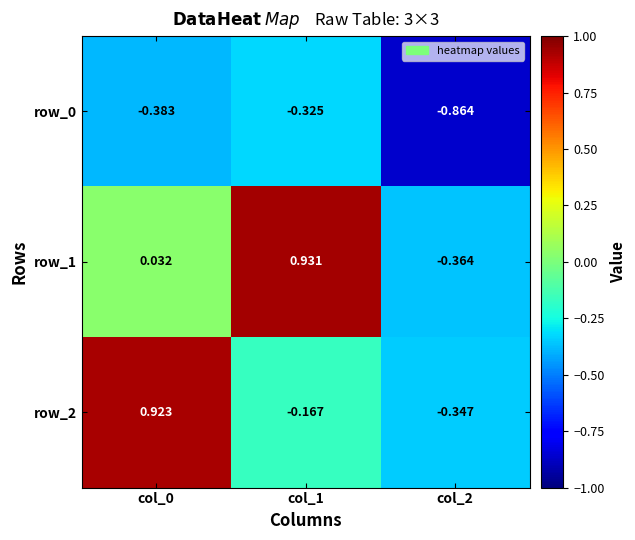

Which series changed the most between col_1 and col_2?

row_1